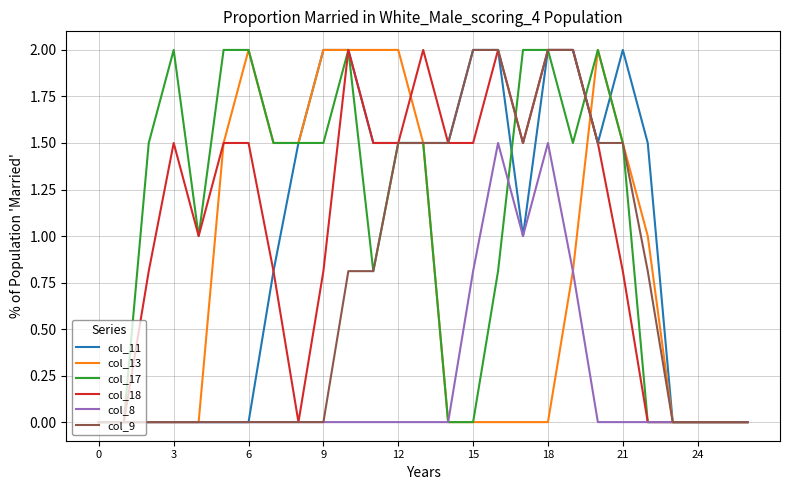

What is the maximum value for col_9?

2.0